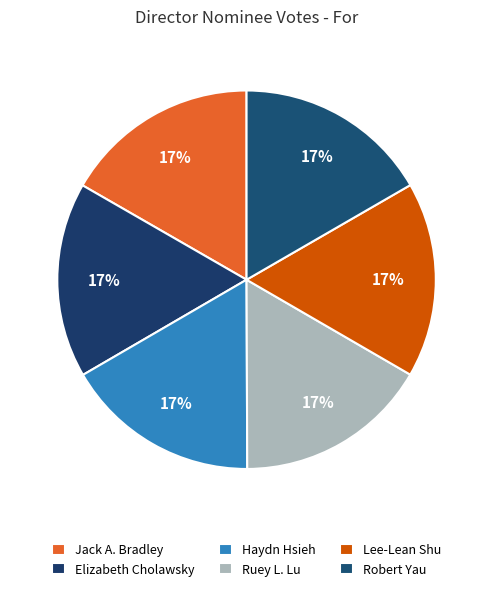

What is the ratio of the value at Ruey L. Lu to the value at Jack A. Bradley?

1.0